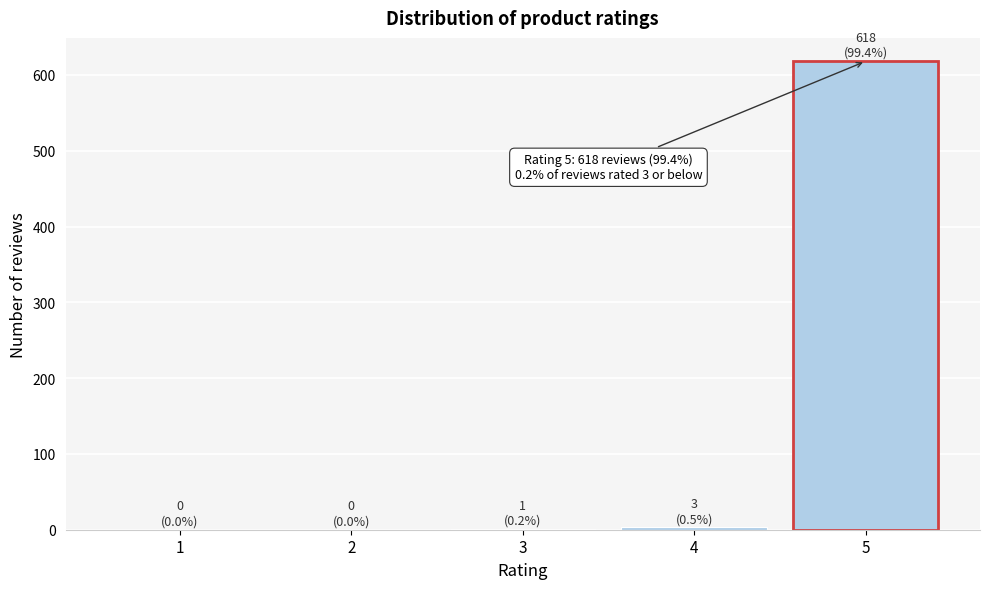

What is the change in value from 2 to 5?

+618